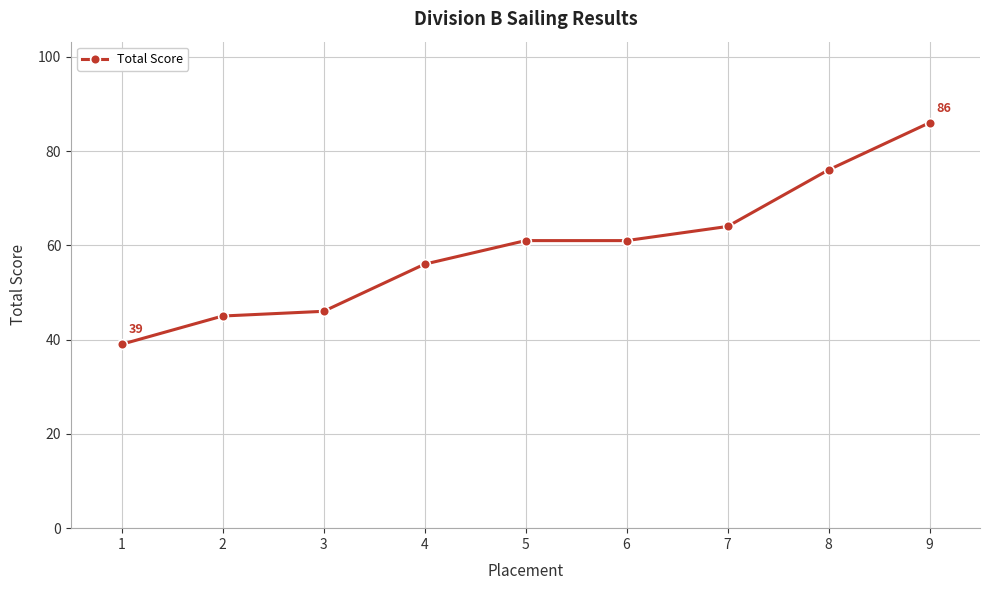

What is the approximate value at 8, to the nearest 10?

80